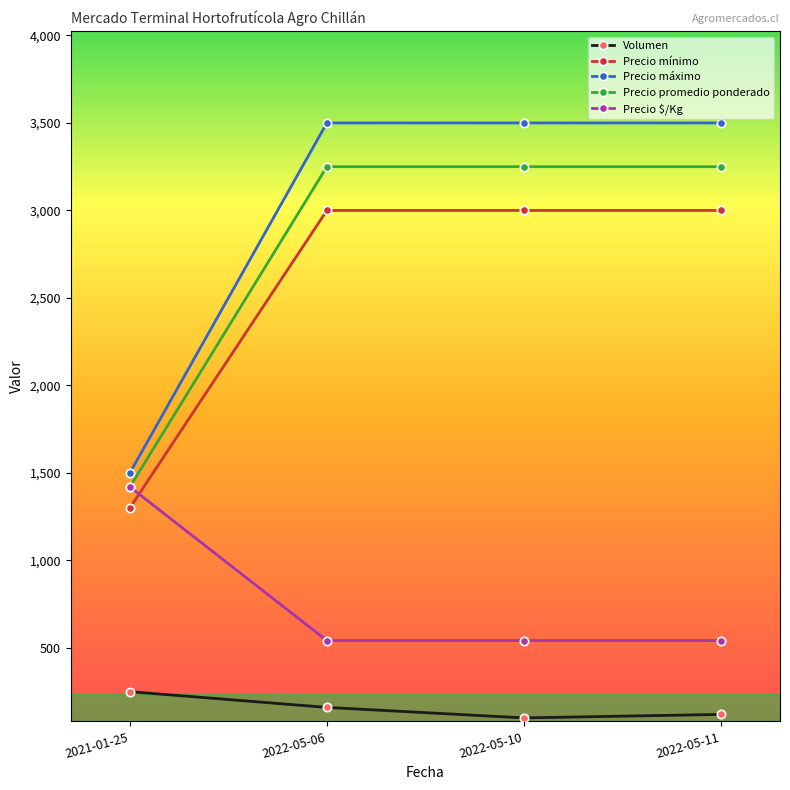

What is the label of the 1st point from the left?

2021-01-25